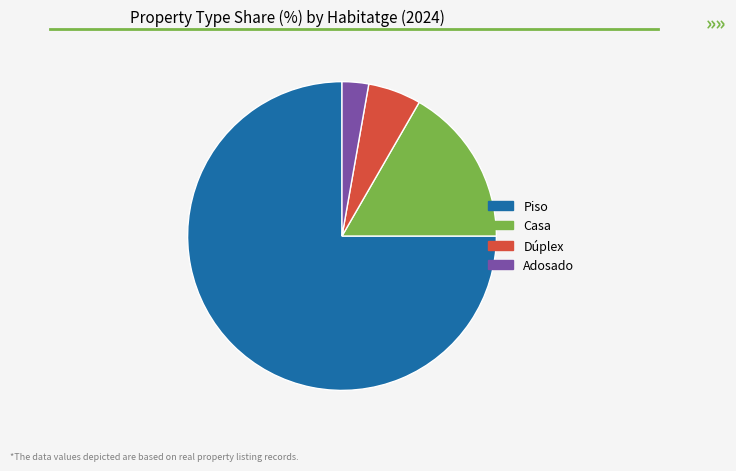

Which slice represents more than half of the pie?

Piso